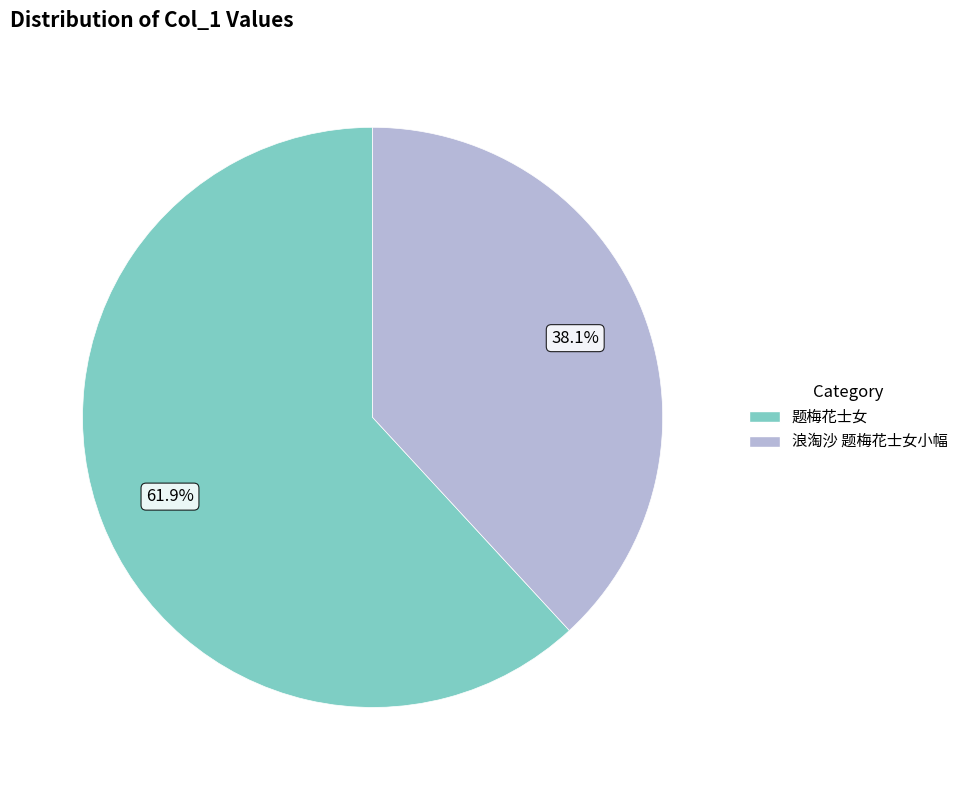

True or false: 题梅花士女 accounts for 62% of the total.

True